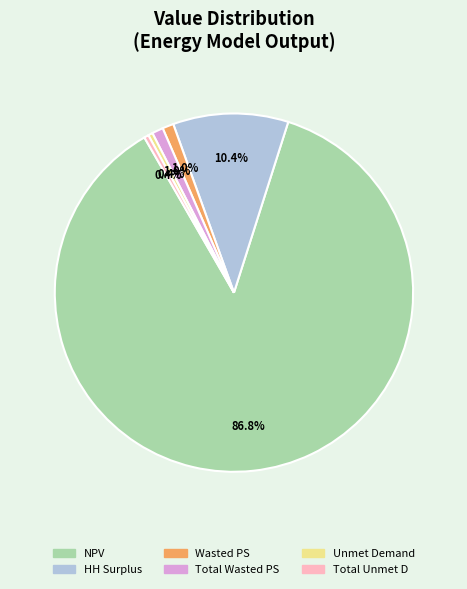

How many segments does this pie chart have?

6